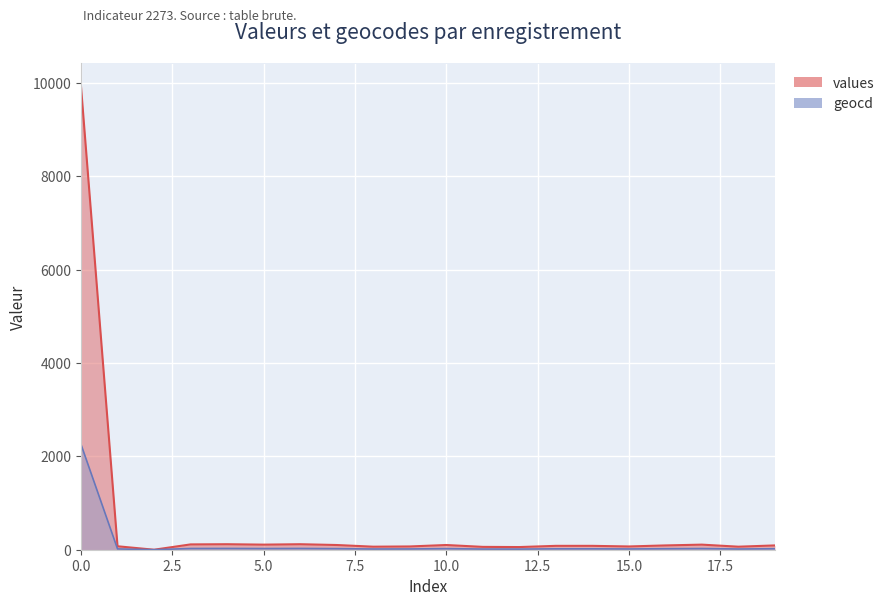

Reading left to right, what are all the values shown in this chart?

values: 9925	74	0	114	118	109	118	101	65	70	101	61	57	83	83	70	92	109	65	92
geocd: 2256	17	0	26	27	25	27	23	15	16	23	14	13	19	19	16	21	25	15	21